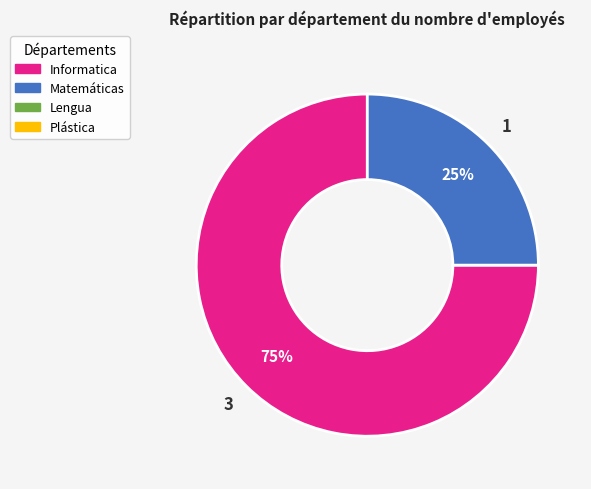

To the nearest percent, what is the difference between the largest and smallest slice percentages?

50%